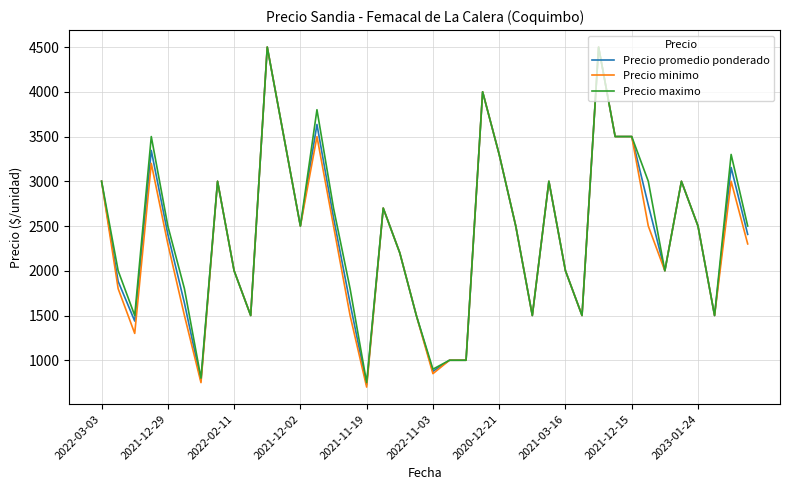

What are all the series names shown in the legend?

Precio promedio ponderado, Precio minimo, Precio maximo